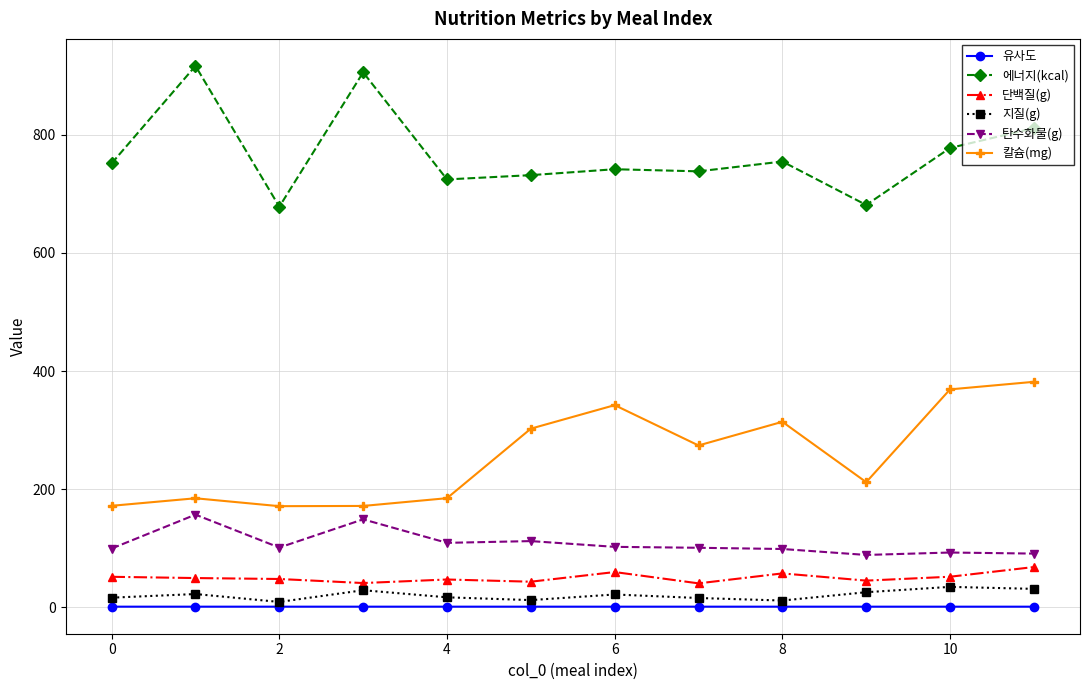

What is the highest value of the 지질(g) series?

34.5